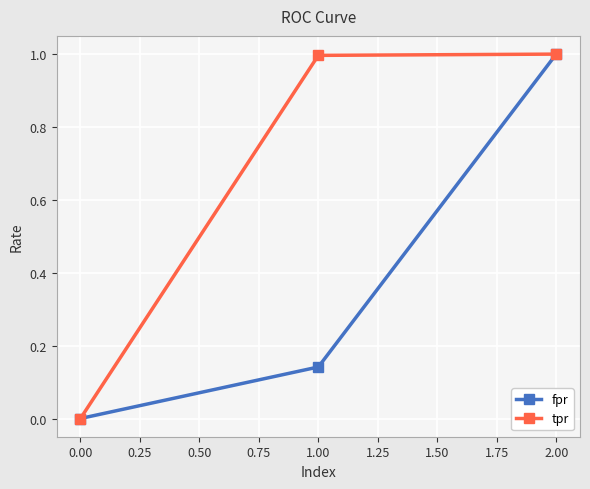

What is the label of the 2nd point from the left?

1.00